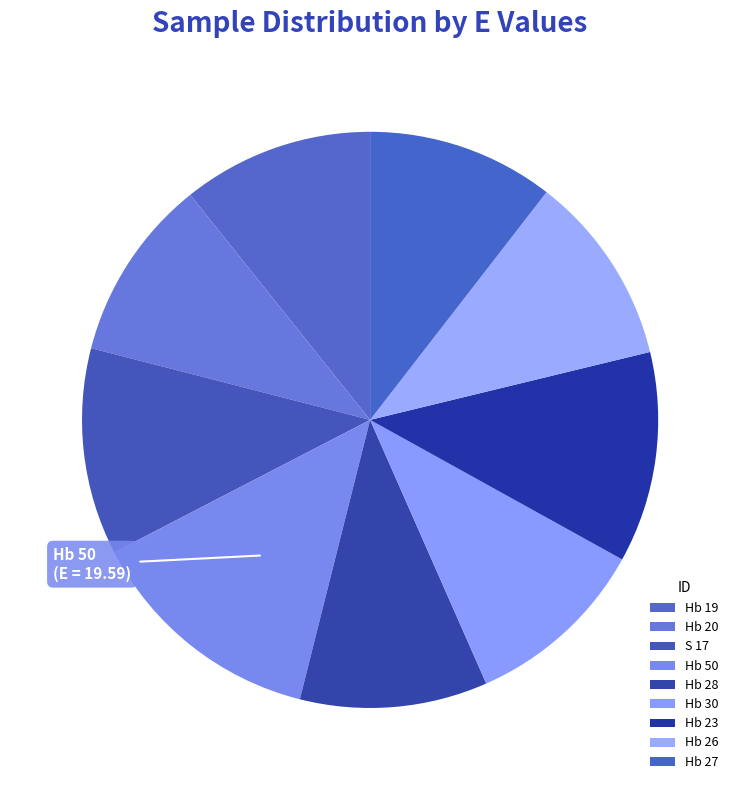

How many slices are in this pie chart?

9